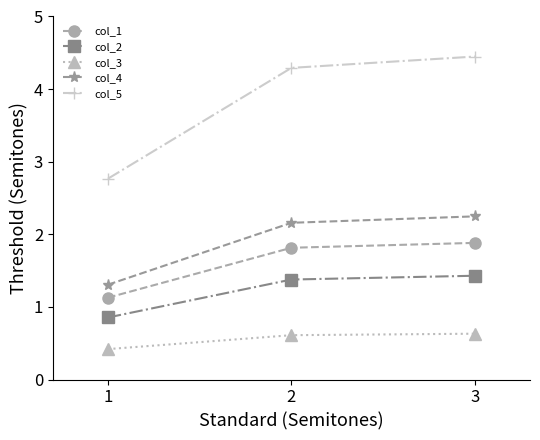

What are all the series names shown in the legend?

col_1, col_2, col_3, col_4, col_5